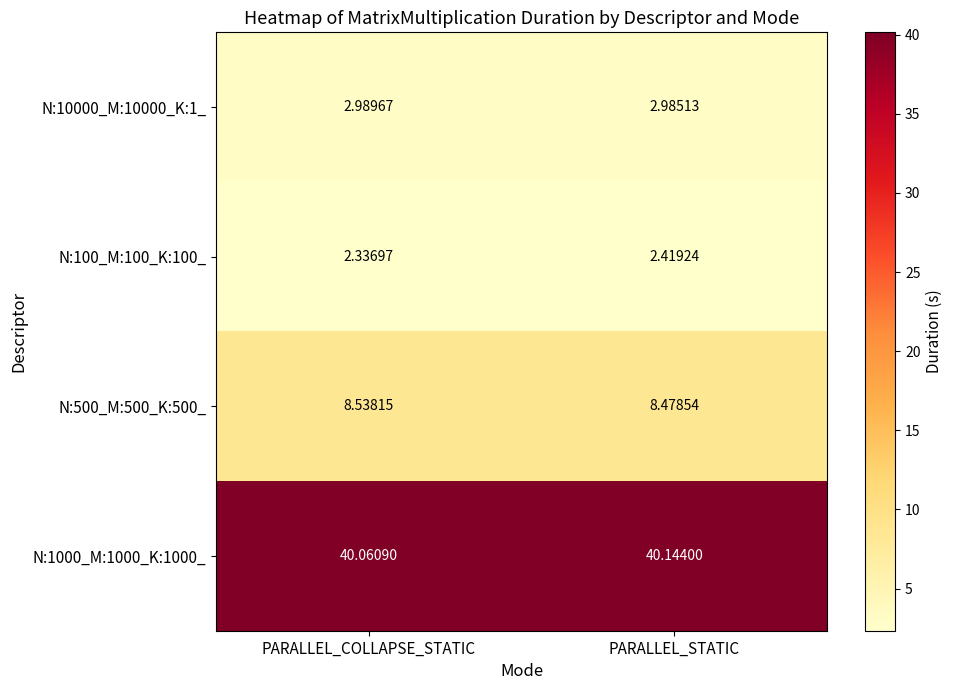

At which category is the sum across all series the highest?

PARALLEL_STATIC